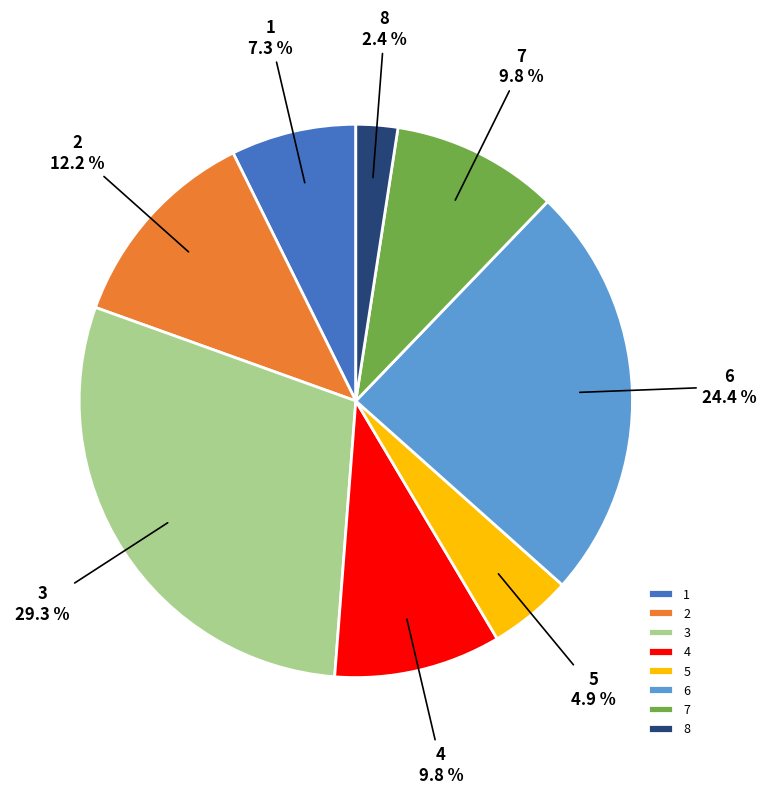

Does 5 account for over 50% of the chart?

No